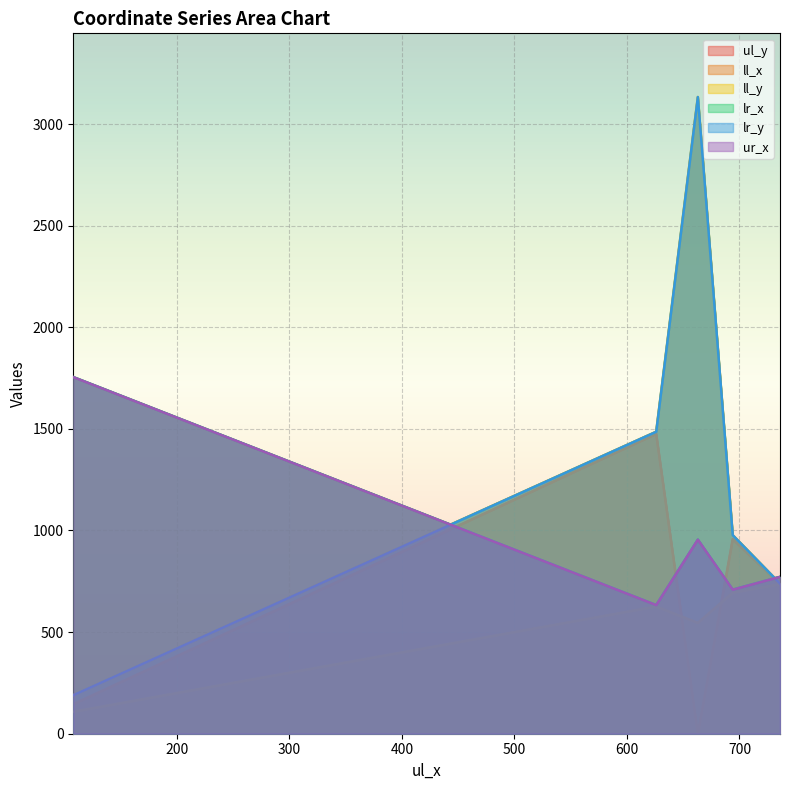

What is the difference between the highest and lowest values at 108?

1647